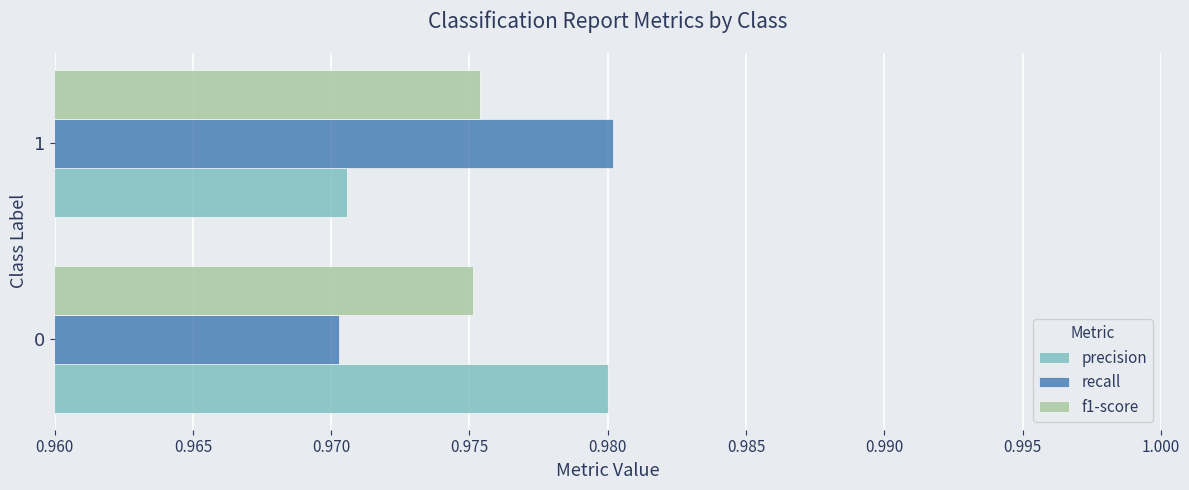

What is the total value across all series at 0?

2.9